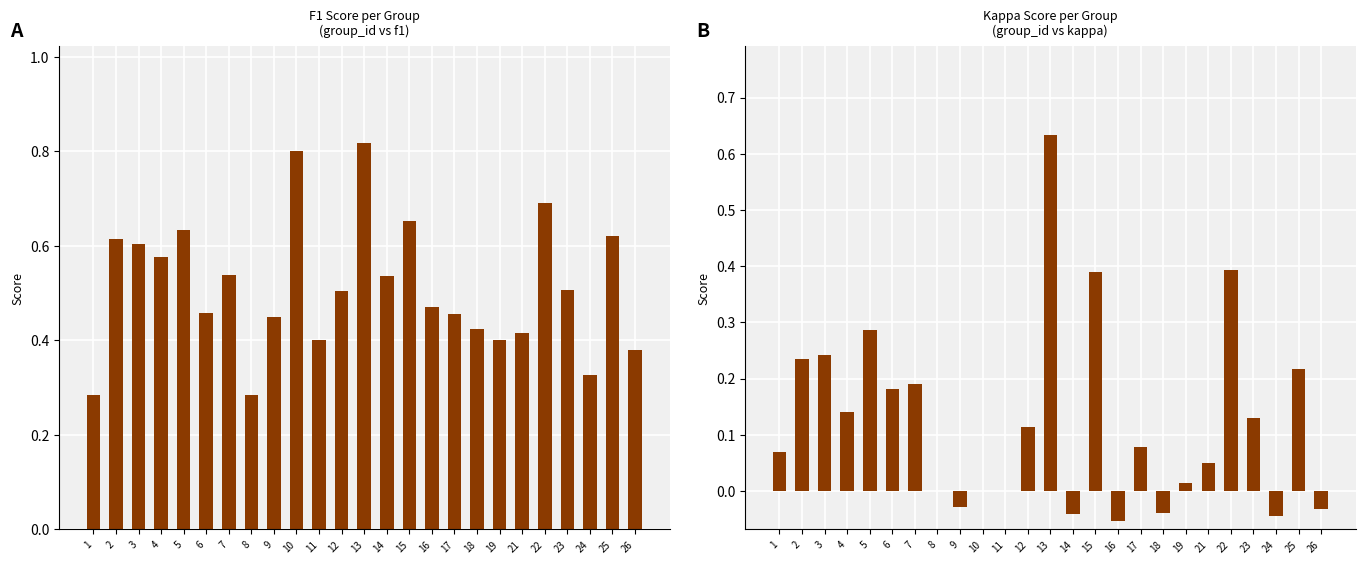

Which series has the largest range (max minus min)?

kappa